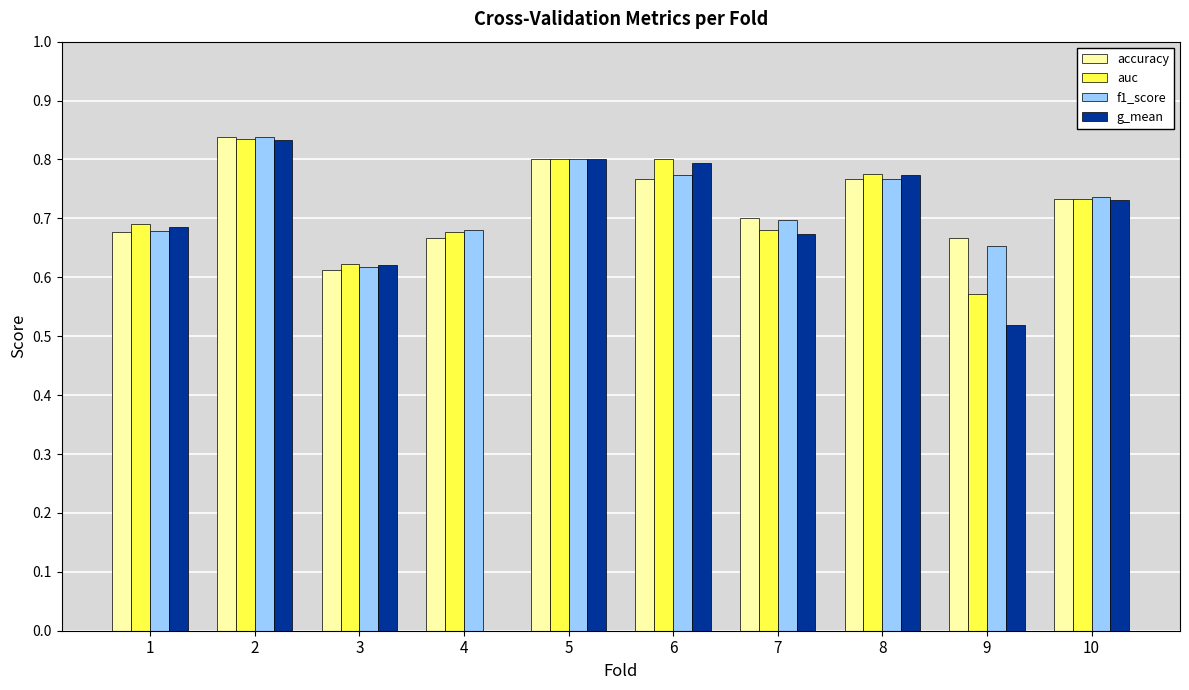

At which label is g_mean closest to 0?

4